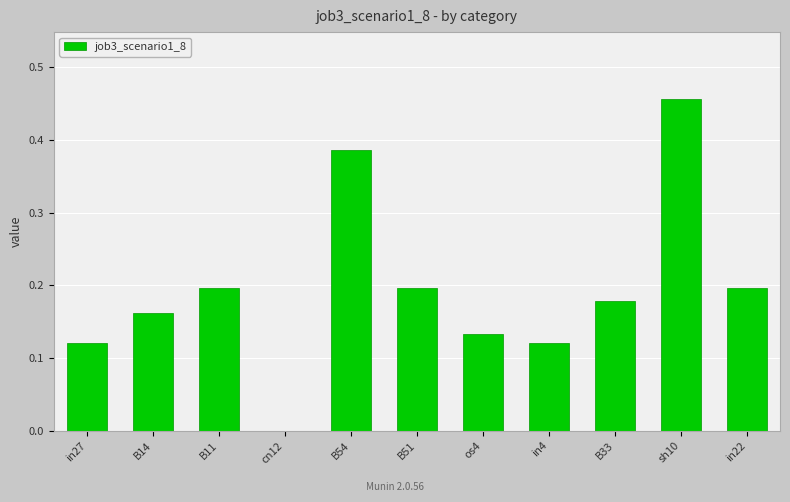

Count the values in the range 0 to 1.

11